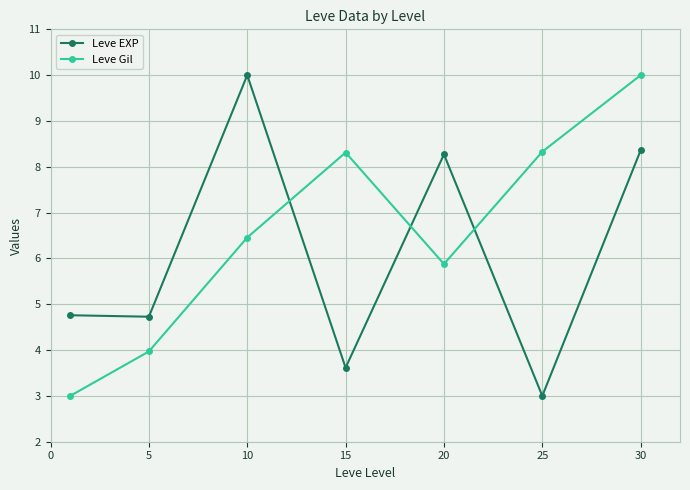

Which series has the largest total across all categories?

Leve Gil